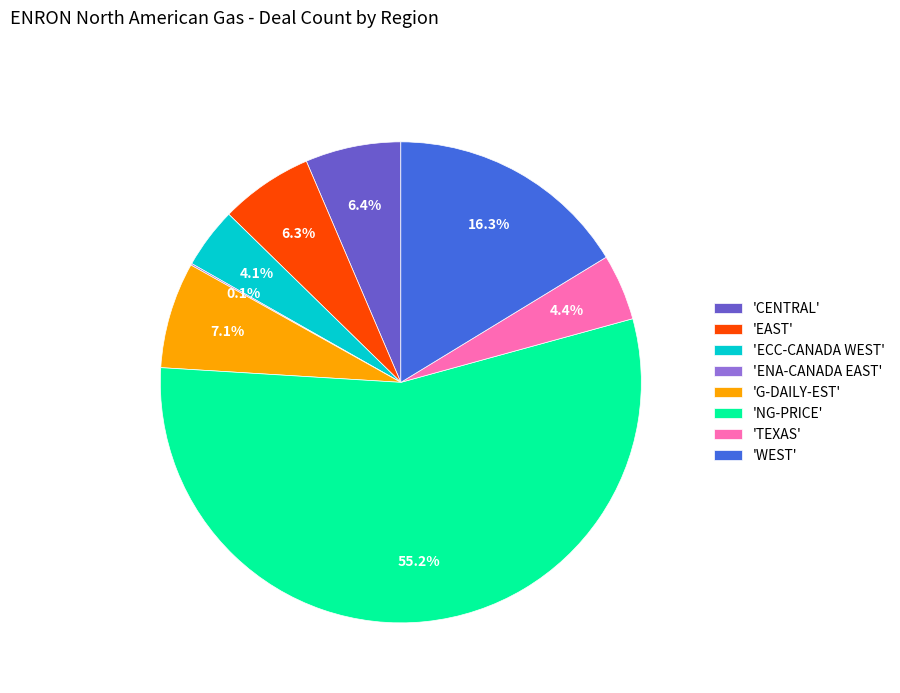

To the nearest percent, what is the average slice percentage?

12%